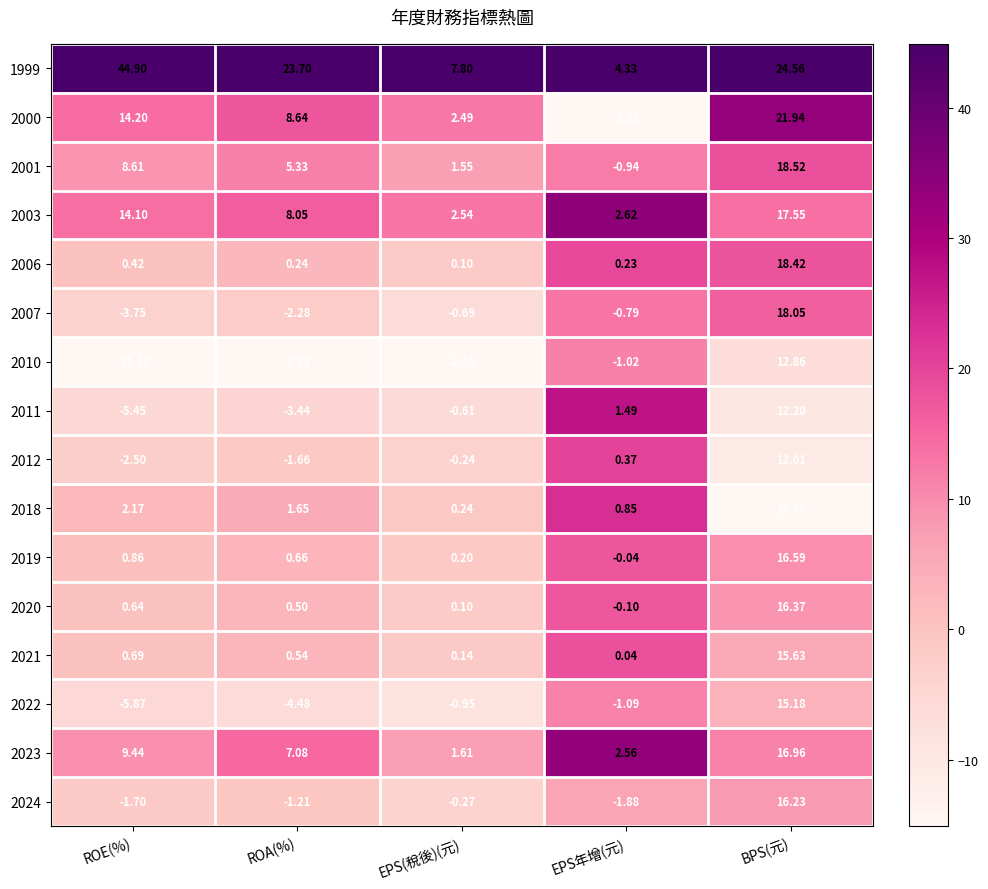

At which category is the sum across all series the highest?

BPS(元)